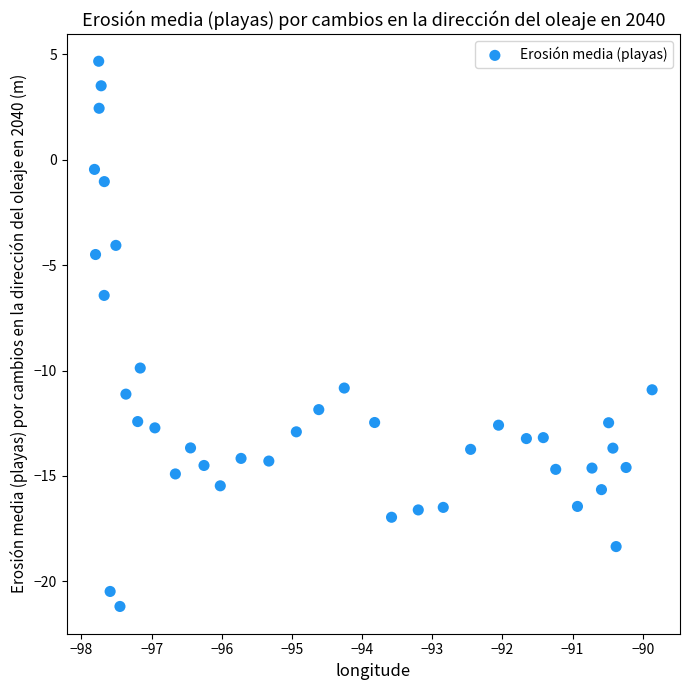

What Y value in the scatter plot is closest to -8?

-6.4